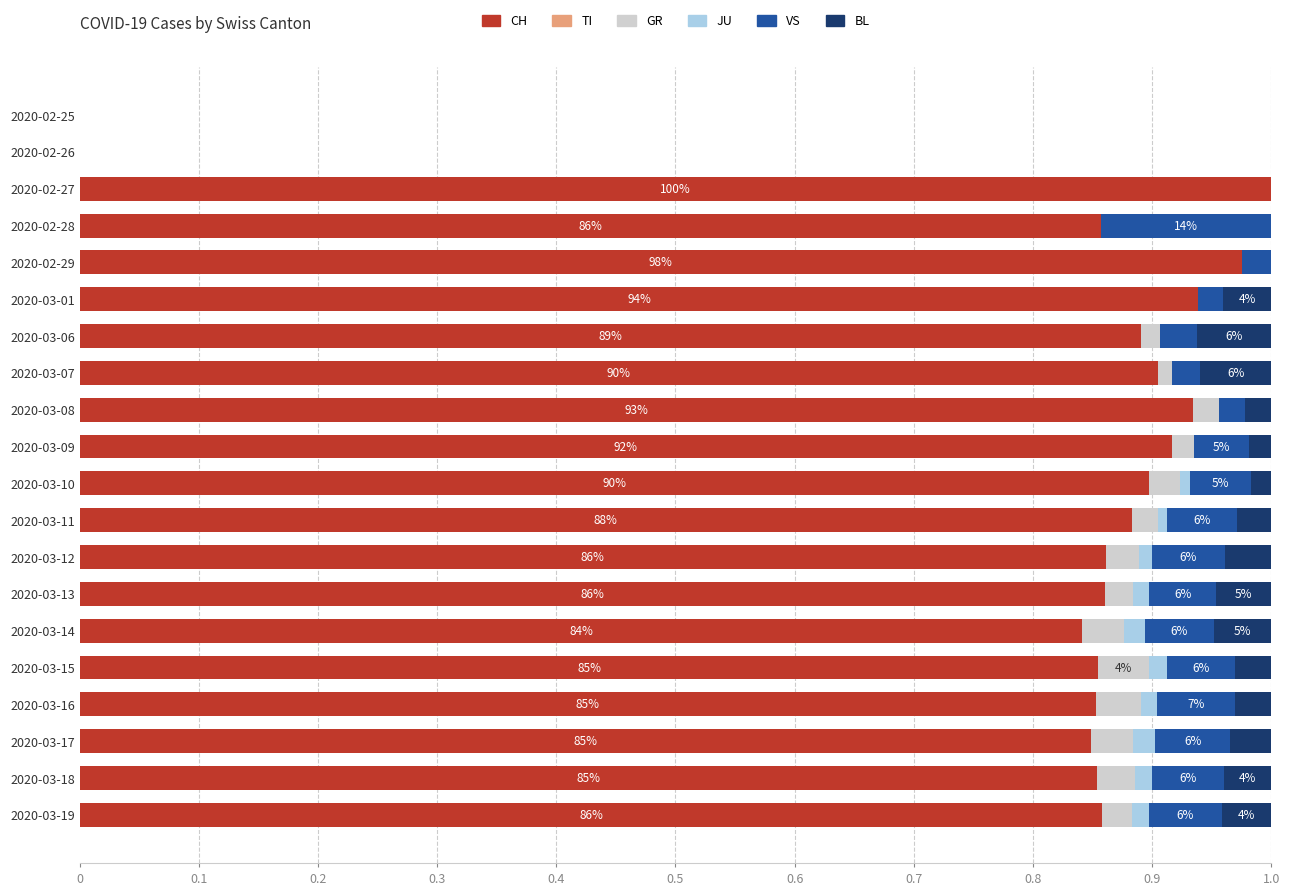

At which label does CH reach its peak?

2020-02-27